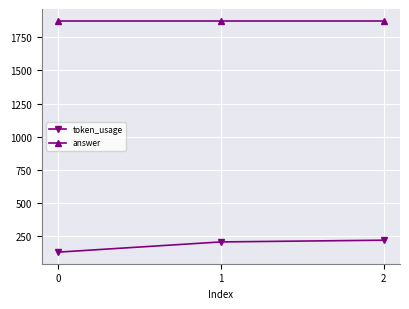

What is the difference between the maximum and second lowest values in the token_usage series?

13